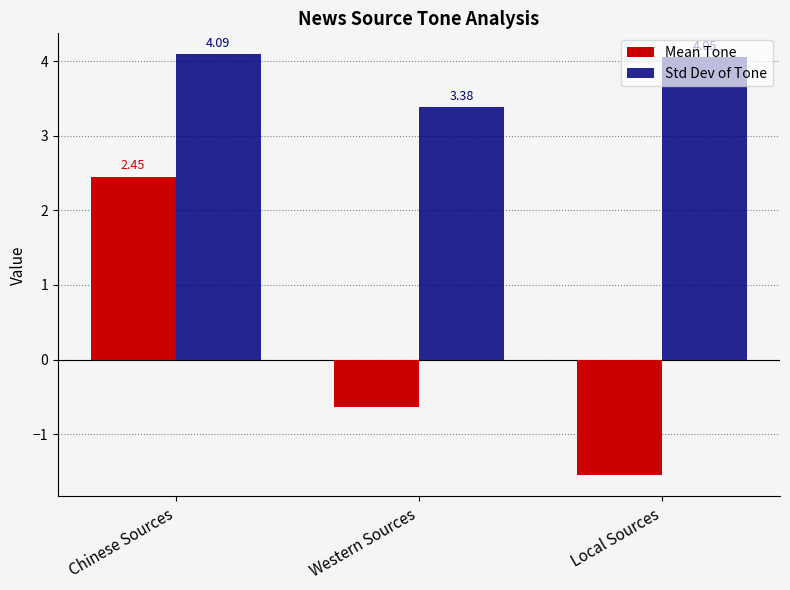

At which category does the chart reach its peak across all series?

Chinese Sources